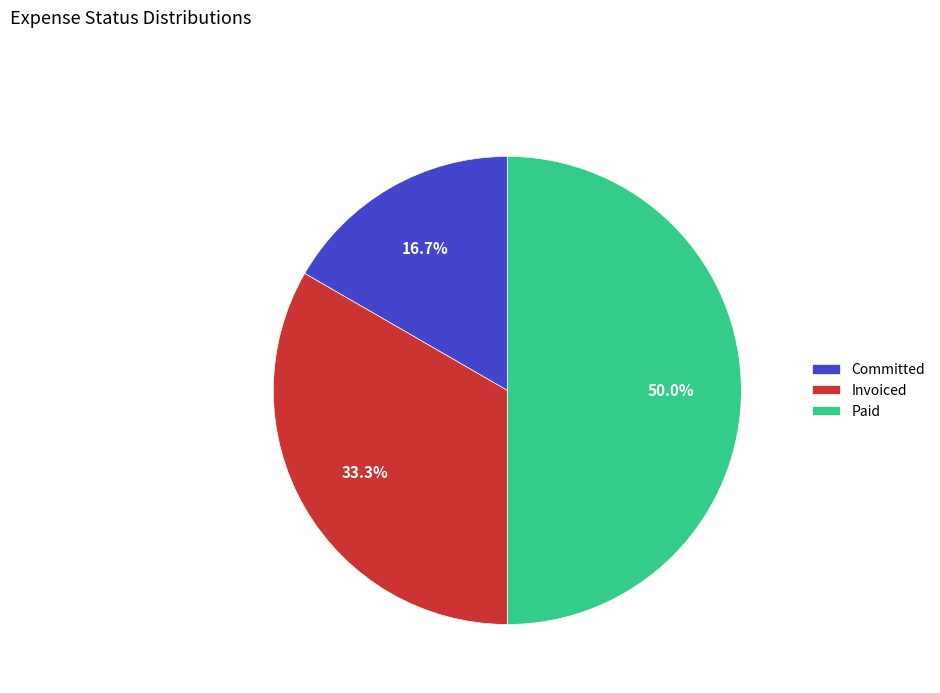

To the nearest percent, what is the combined percentage of Invoiced and Committed?

50%